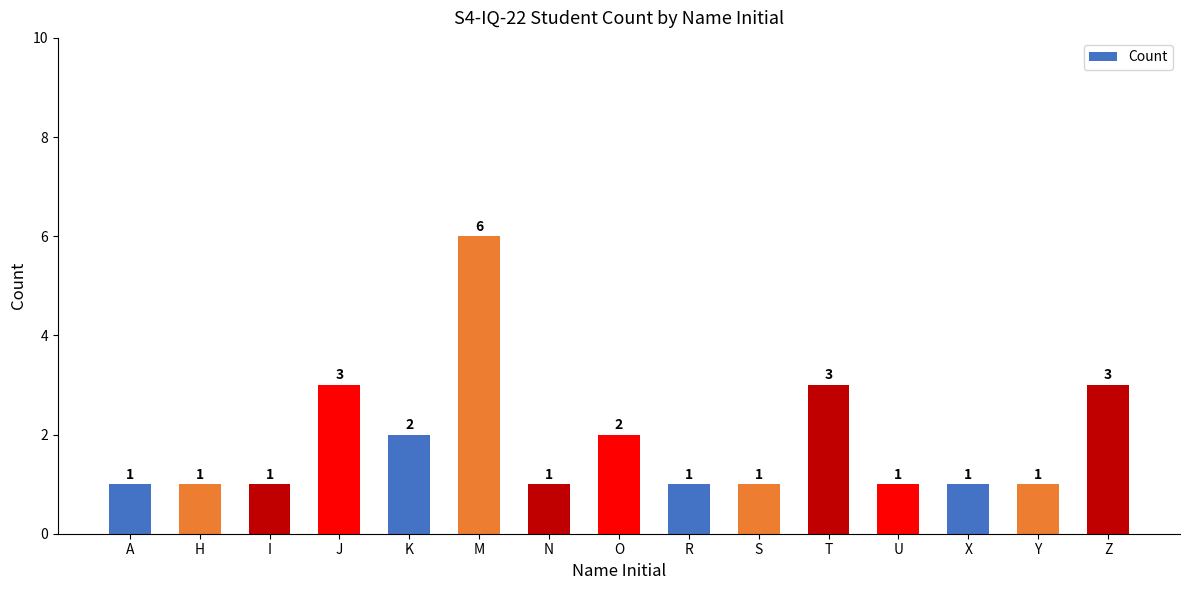

How many values exceed 1?

6